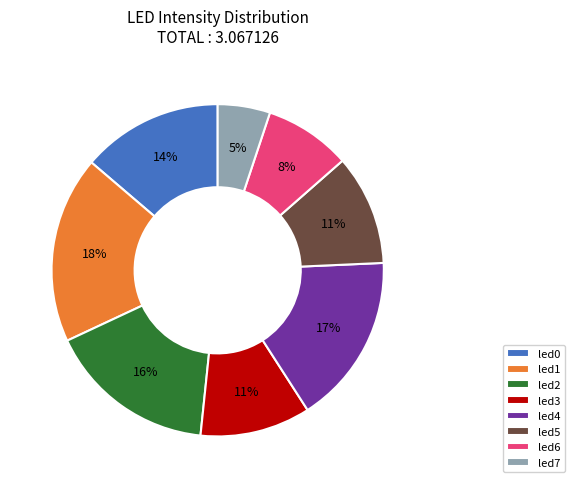

Combined, do led3 and led1 account for over 50%?

No